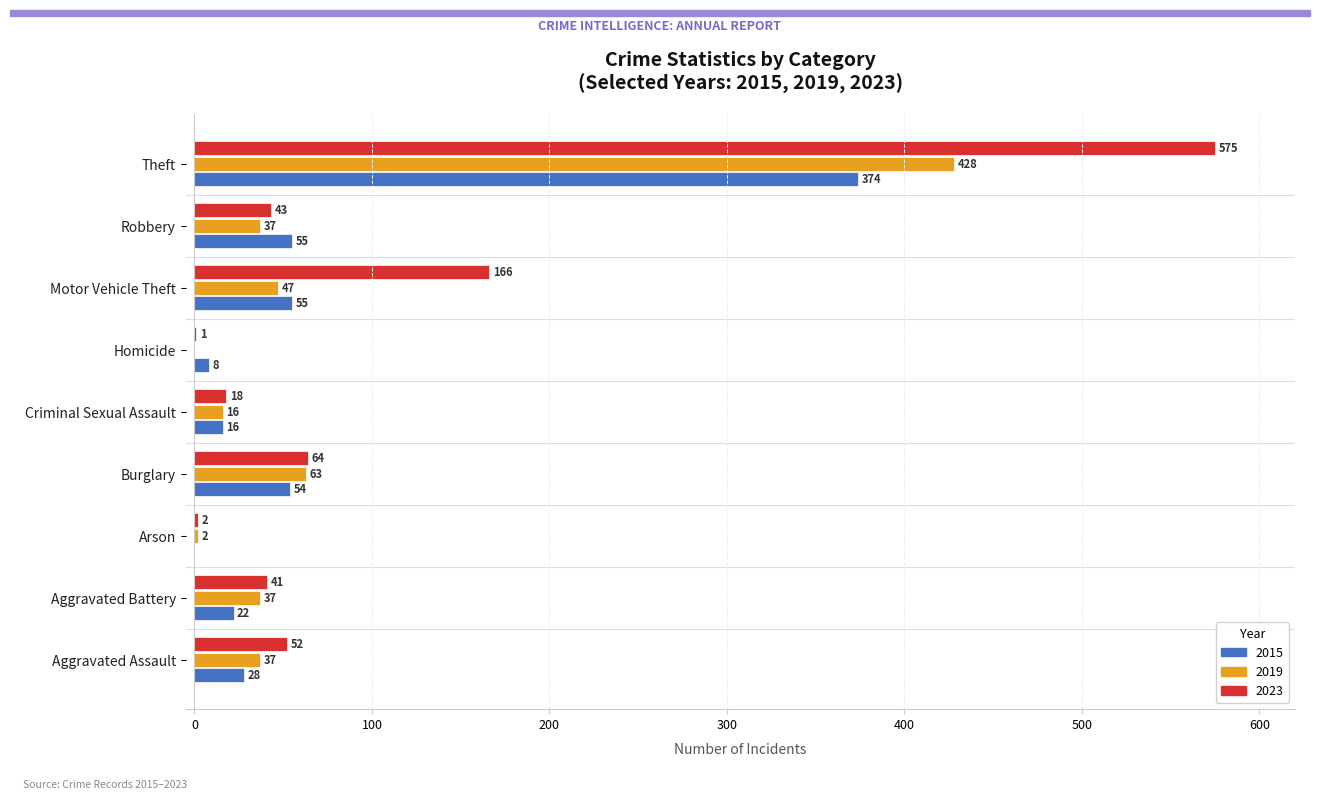

The value of 2023 at Aggravated Assault is 52. True or false?

True